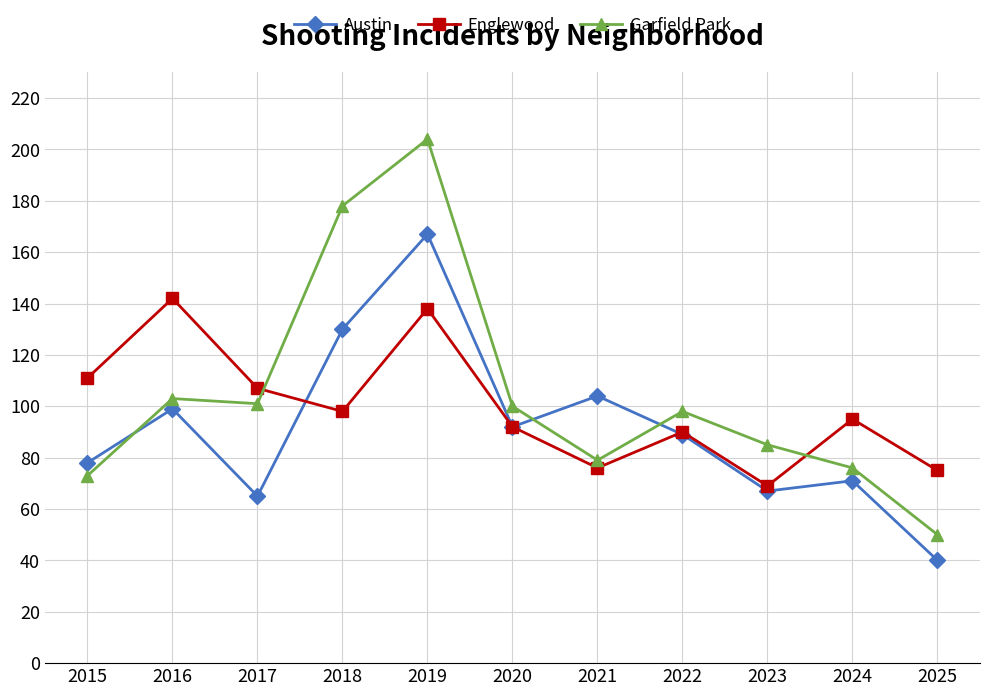

Which series changed the most between 2016 and 2017?

Englewood